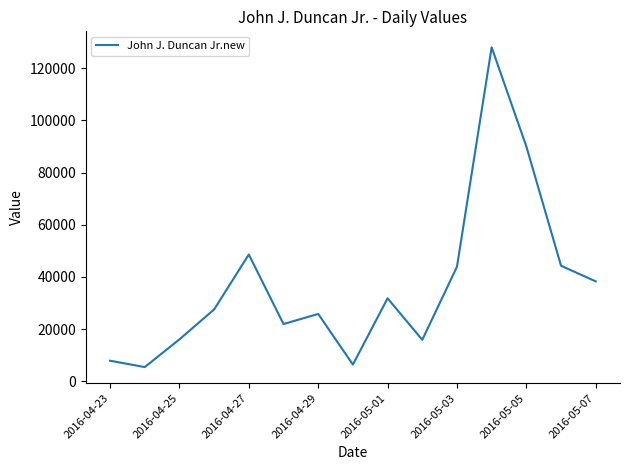

What is the difference between the maximum and minimum values?

122576